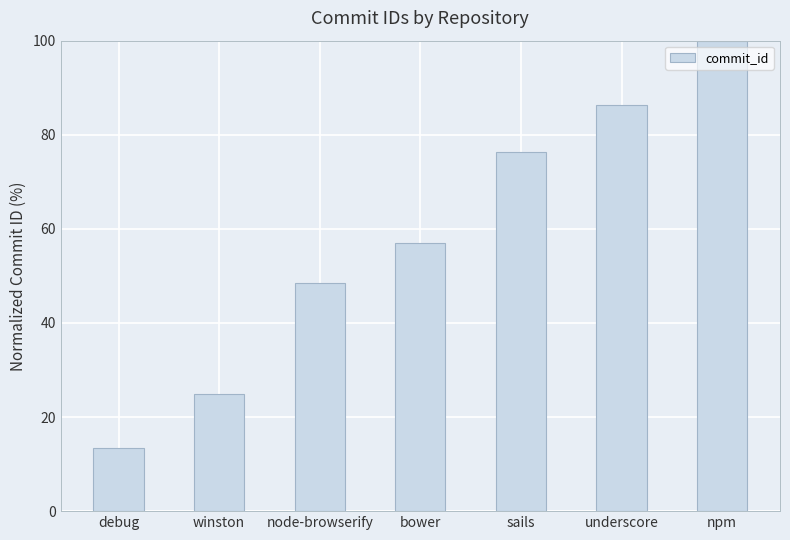

What is the label of the 3rd bar from the right?

sails